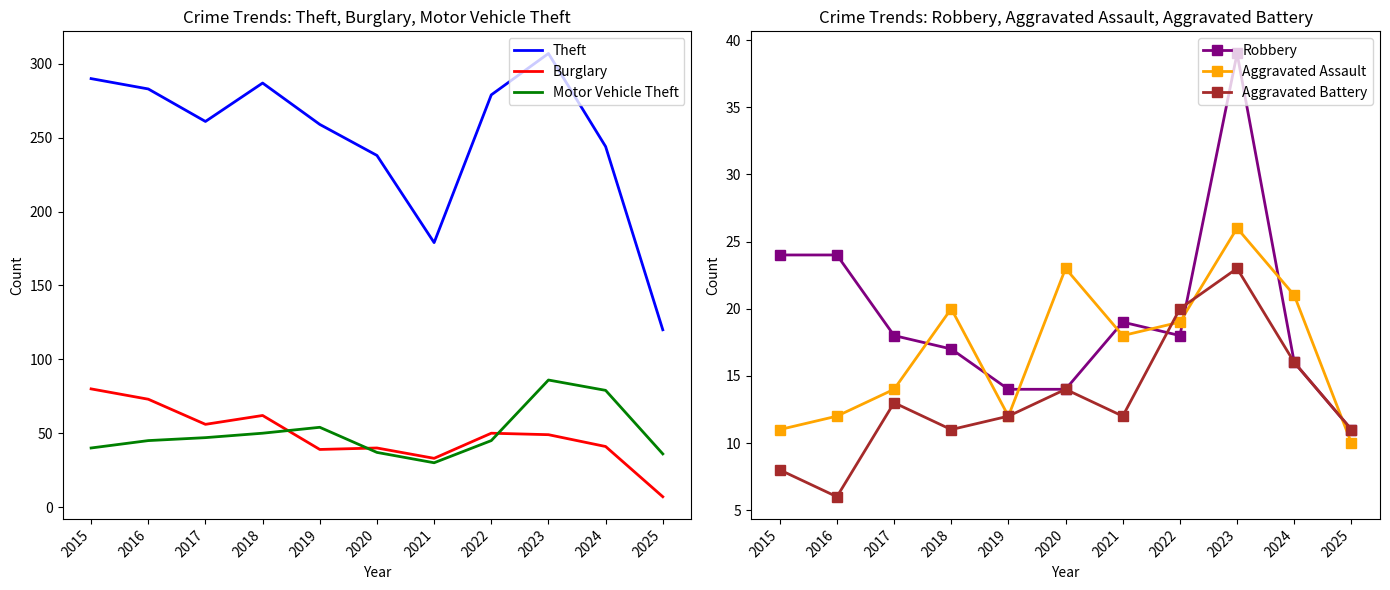

Where is the first local minimum for Aggravated Assault?

2019